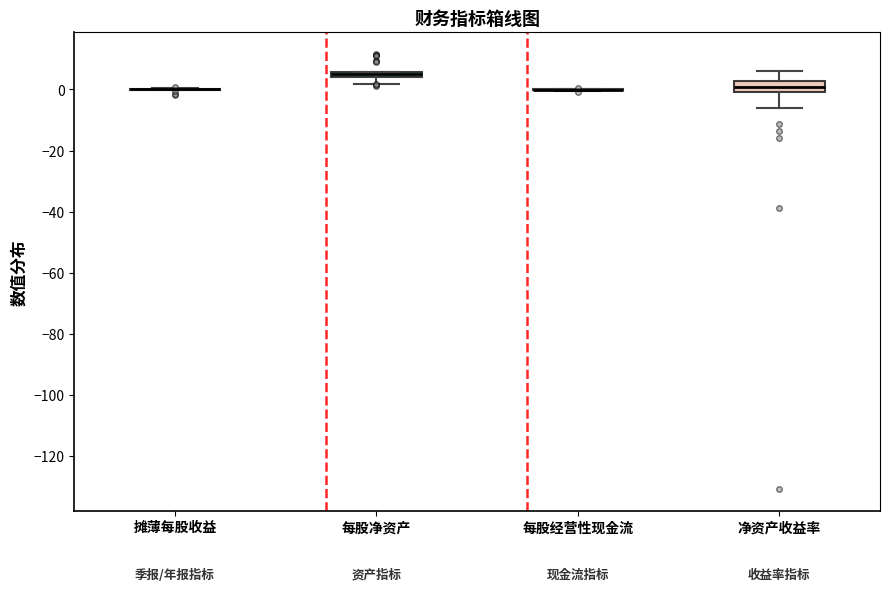

Where is the upper edge of the box for 净资产收益率 on the y-axis? The values are not printed on the chart, so give them approximately, as read against the axis.

2